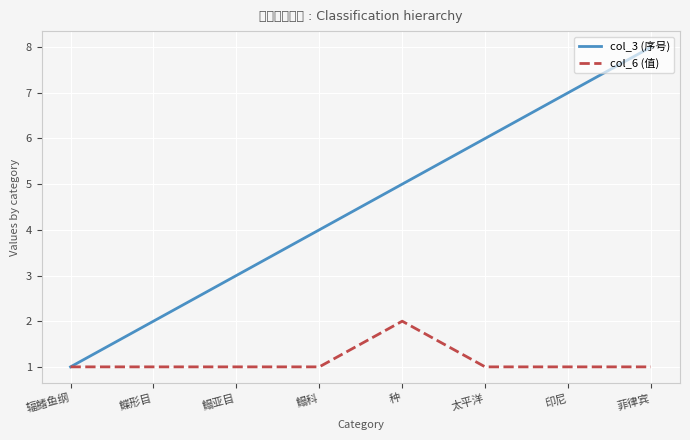

Reading right to left, transcribe all the data shown in this chart.

col_3 (序号): 8	7	6	5	4	3	2	1
col_6 (值): 1	1	1	2	1	1	1	1